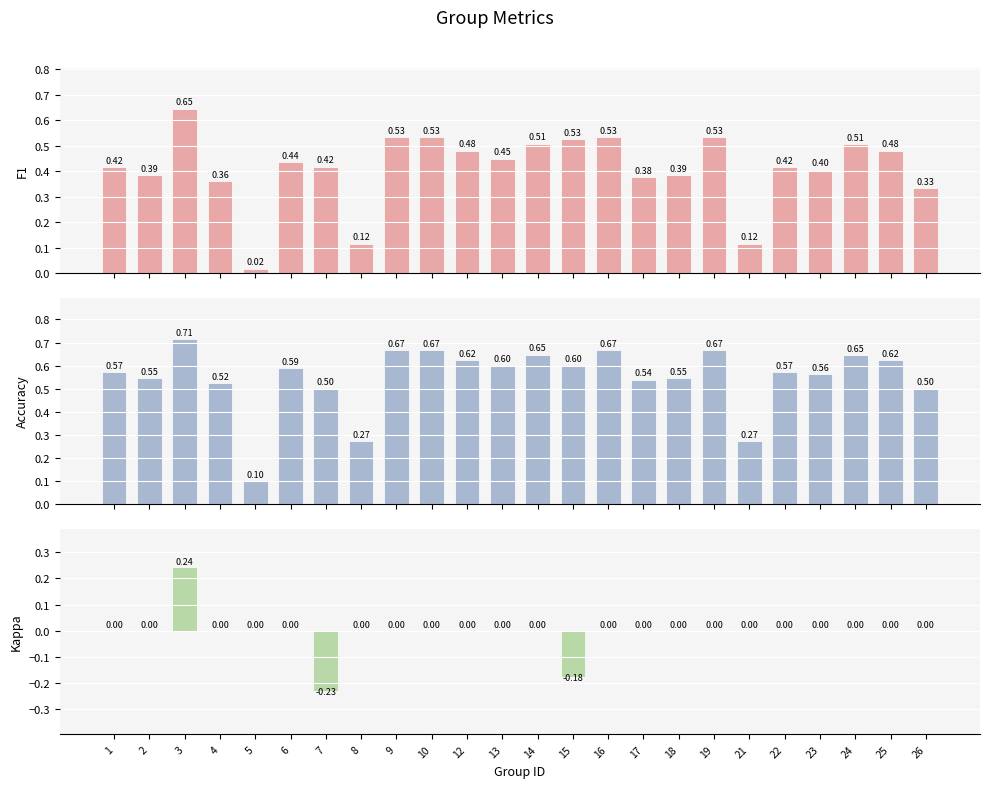

What is the maximum value shown in the chart?

0.7